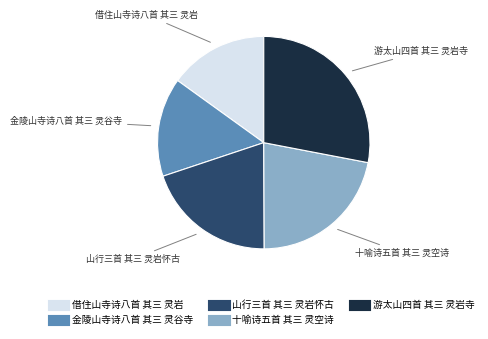

The 十喻诗五首 其三 灵空诗 slice represents 9% of the pie. True or false?

False